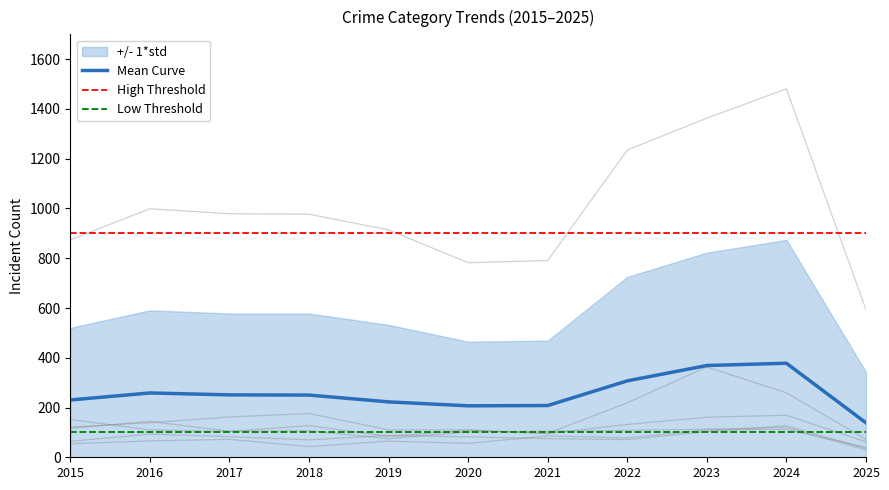

True or false: Motor Vehicle Theft and Burglary cross at least once.

True